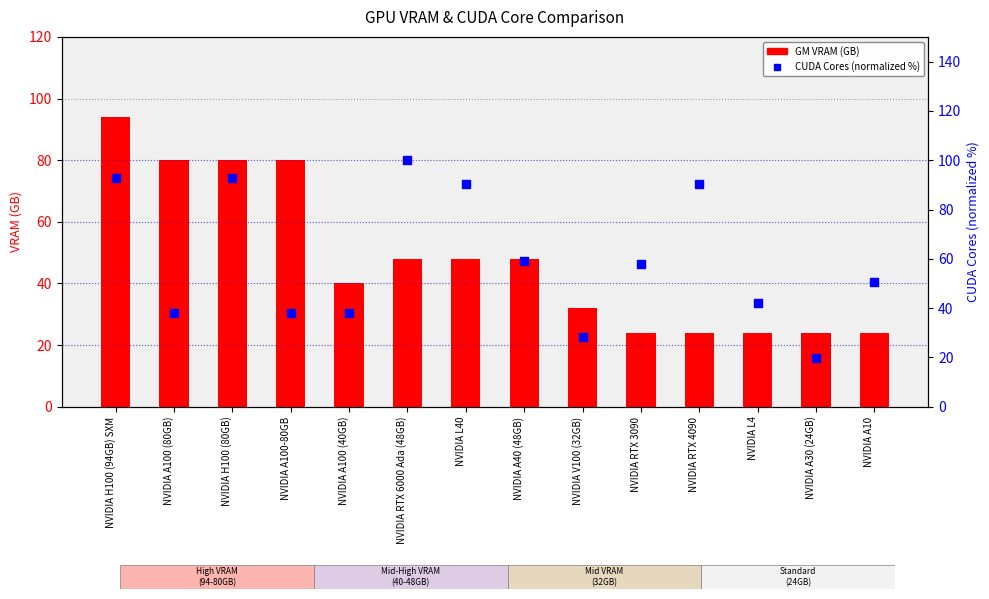

Which series reaches the minimum Y coordinate?

CUDA Cores (normalized %)